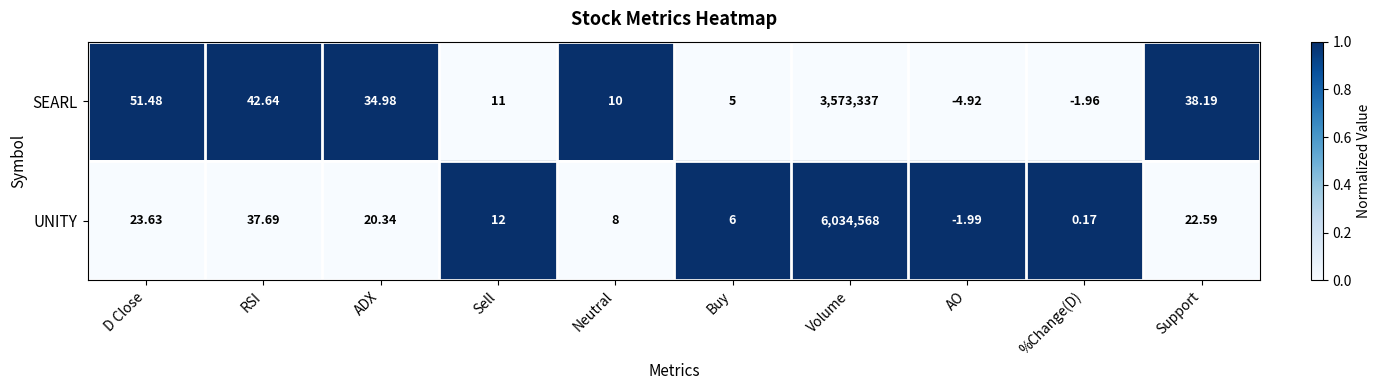

At which category is the sum across all series the highest?

Volume